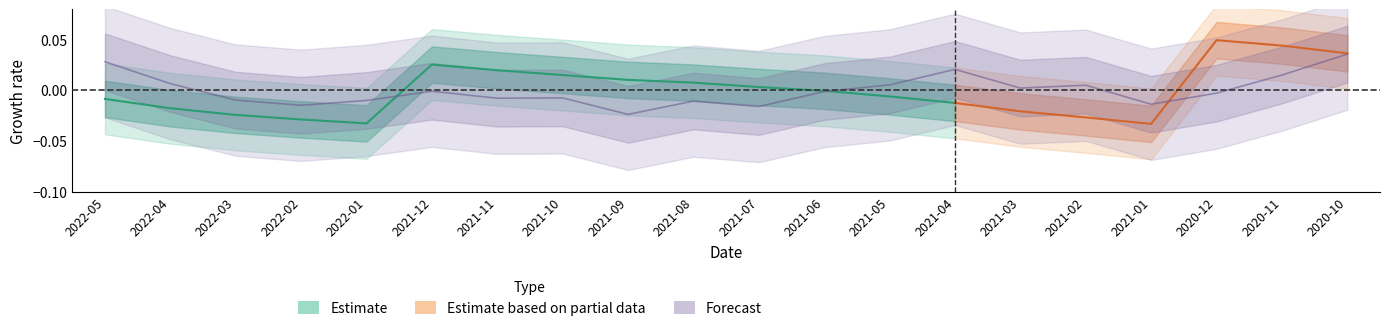

List the labels in order of value, smallest first.

2021-09, 2021-07, 2022-02, 2021-01, 2021-08, 2022-01, 2022-03, 2021-11, 2021-10, 2020-12, 2021-06, 2021-12, 2021-03, 2021-02, 2021-05, 2022-04, 2020-11, 2021-04, 2022-05, 2020-10